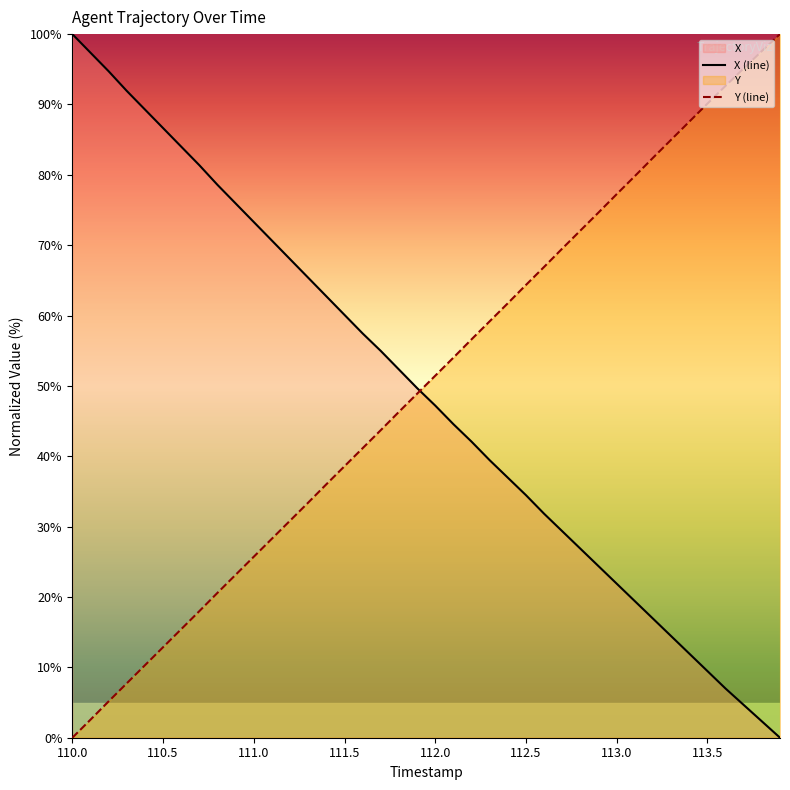

What position from the right is 111.9?

21